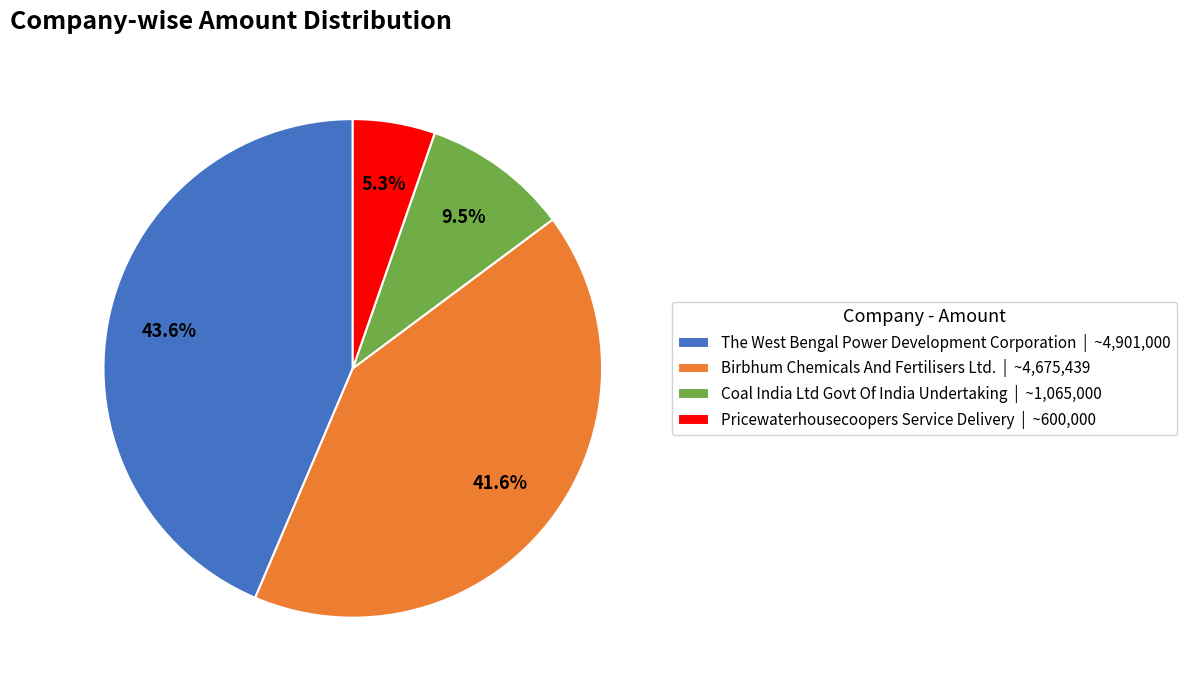

Does any single category account for the majority?

No